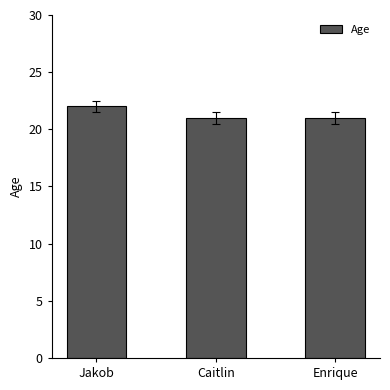

Which category has the highest value across all series?

Jakob